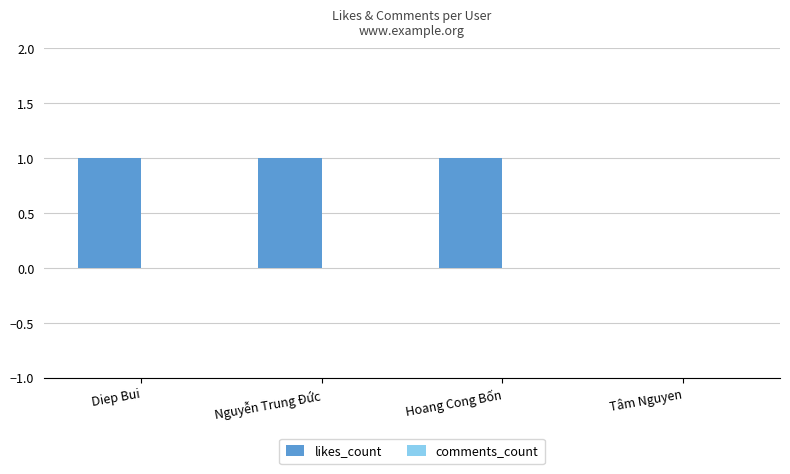

Reading left to right, list all the values displayed in this chart.

Diep Bui=1	Nguyễn Trung Đức=1	Hoang Cong Bốn=1	Tâm Nguyen=0